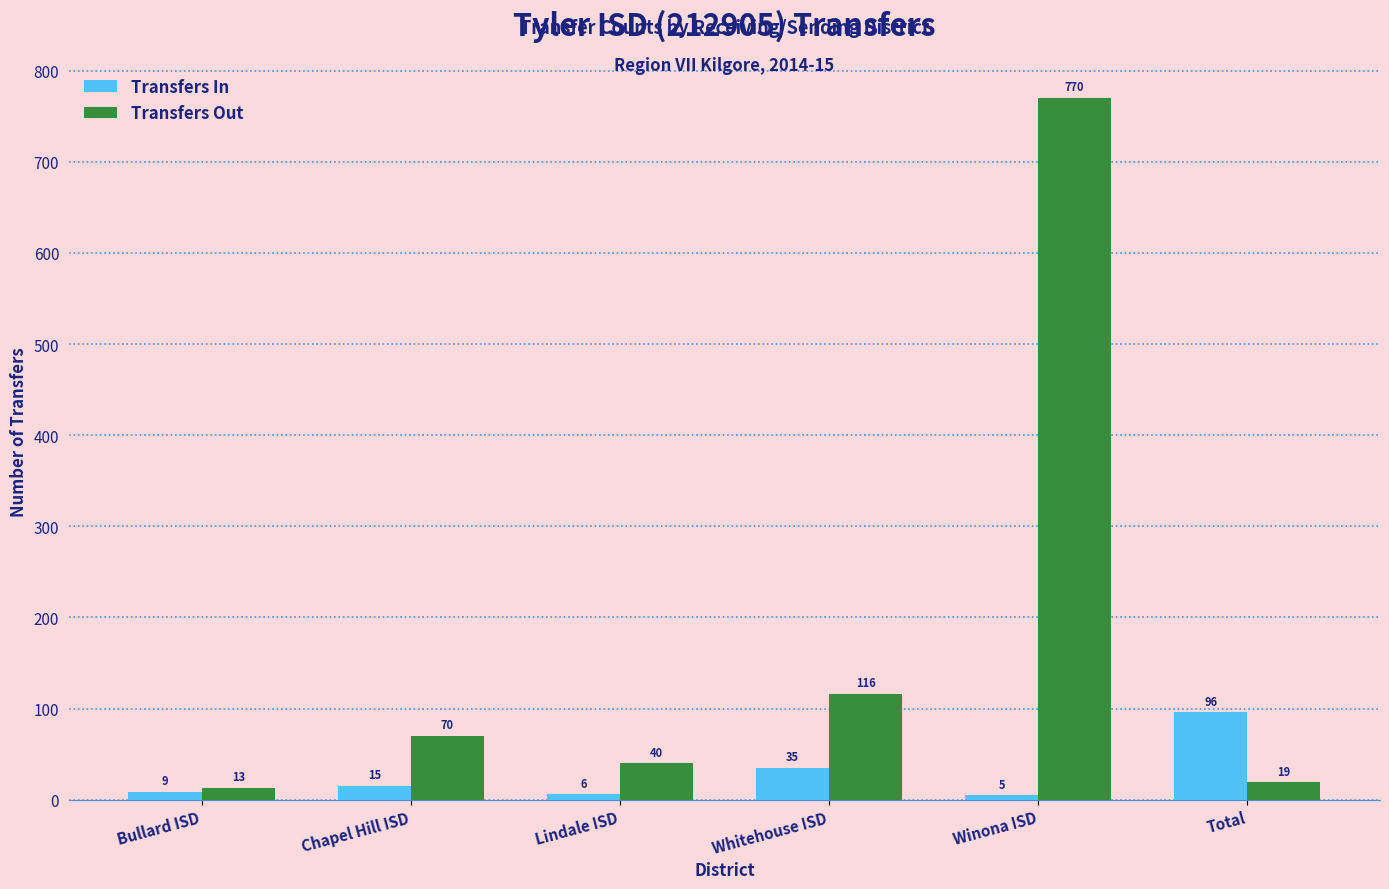

Which series has the largest range (max minus min)?

Transfers Out